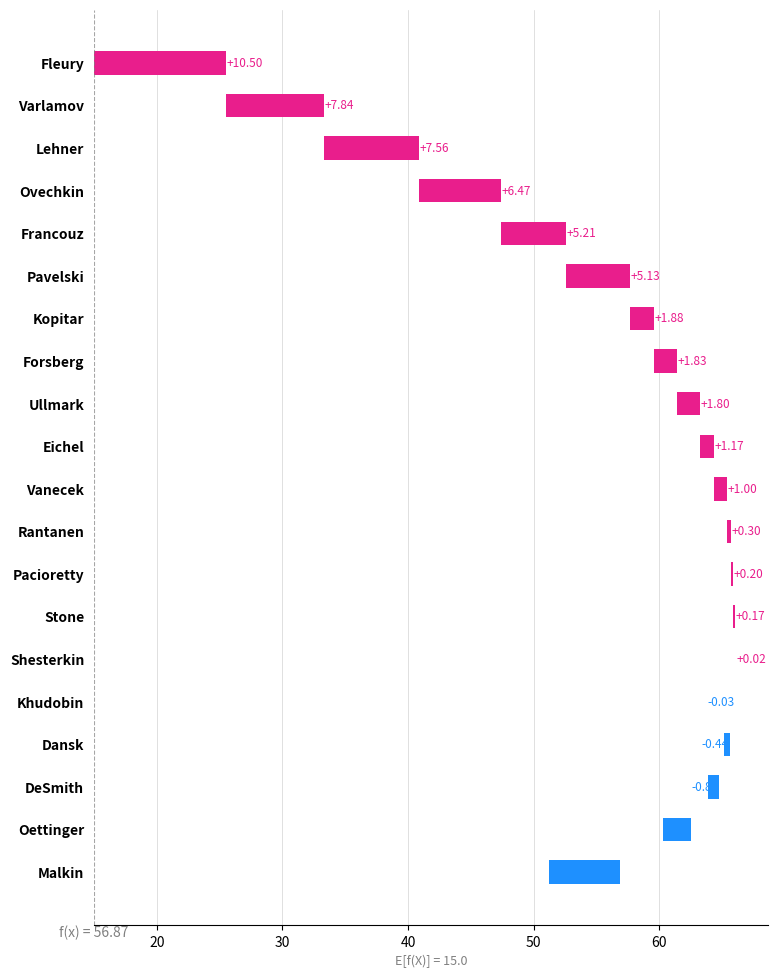

List the labels in order of value, largest first.

Fleury, Varlamov, Lehner, Ovechkin, Francouz, Pavelski, Kopitar, Forsberg, Ullmark, Eichel, Vanecek, Rantanen, Pacioretty, Stone, Shesterkin, Khudobin, Dansk, DeSmith, Oettinger, Malkin